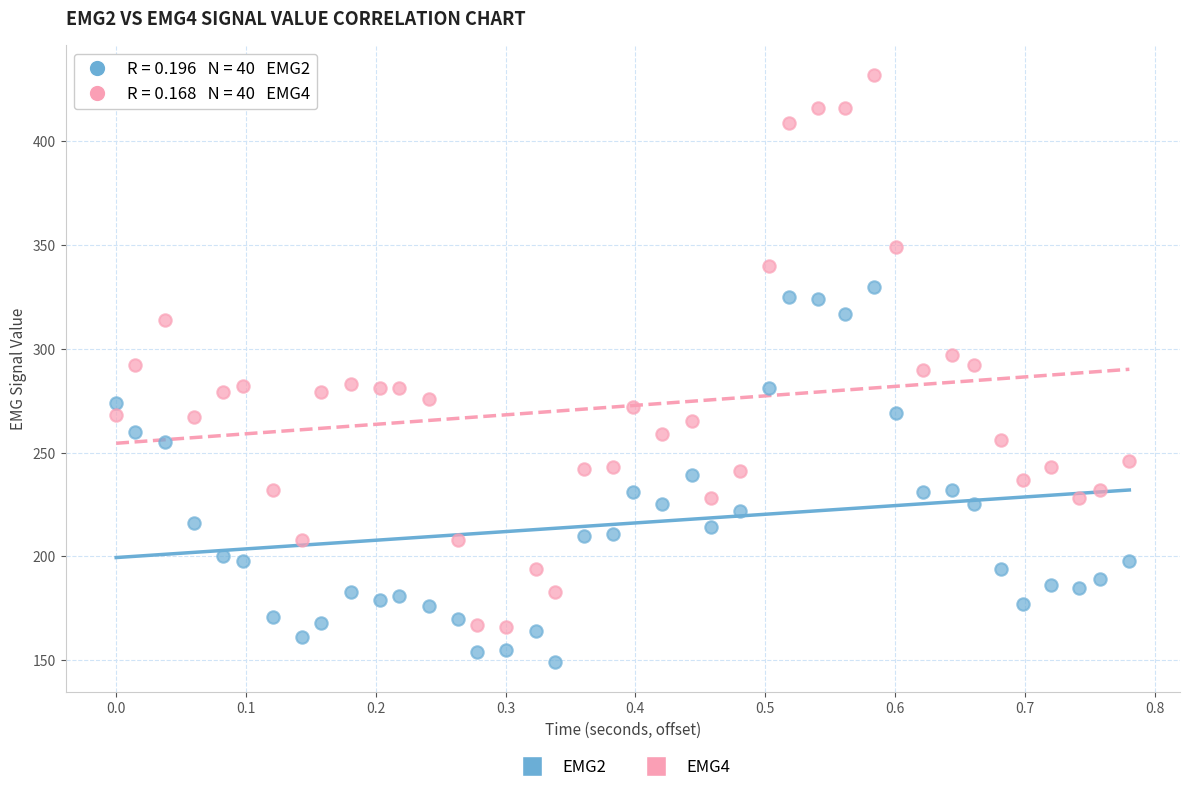

Which series reaches the maximum Y coordinate?

EMG4